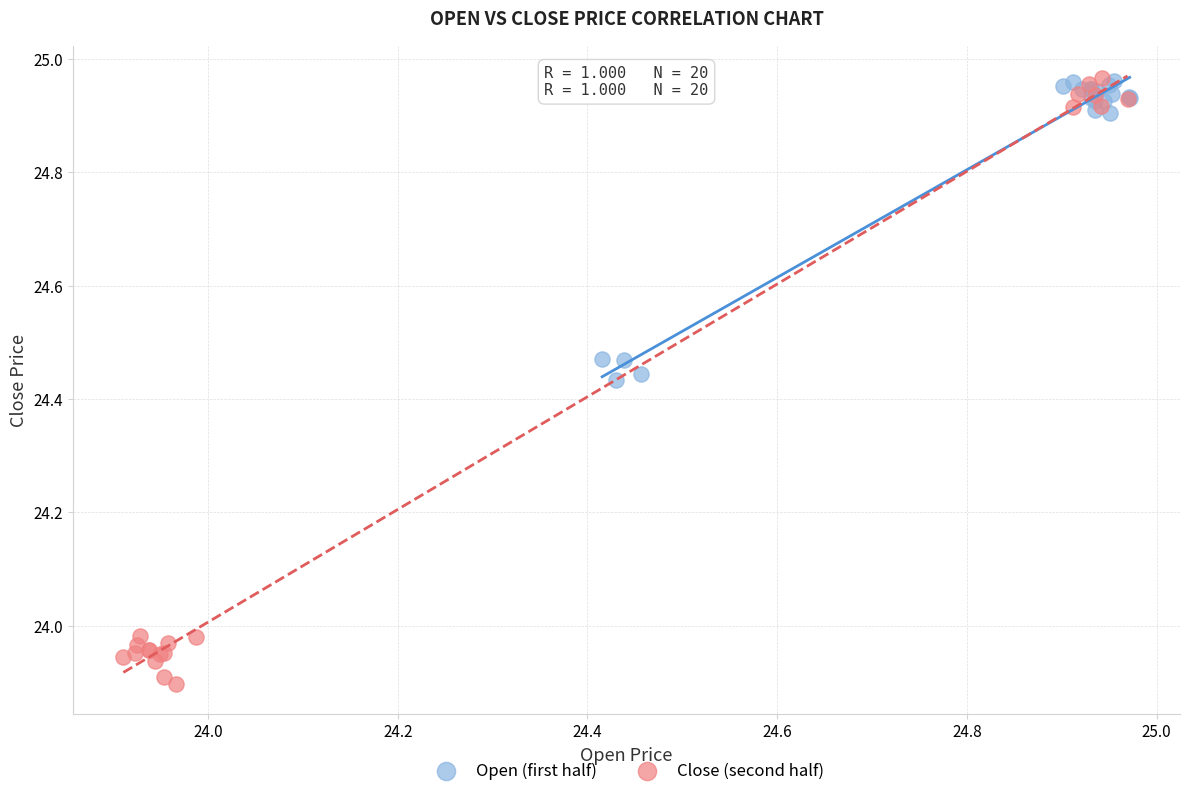

Which series reaches the minimum Y coordinate?

Close (second half)